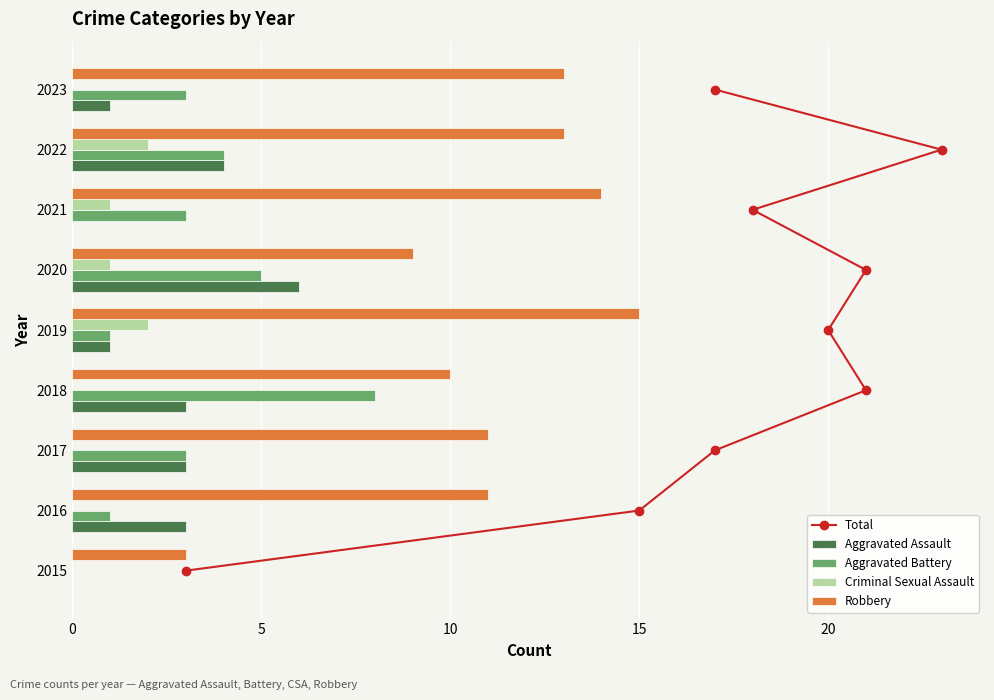

What is the sum of all Robbery values?

99